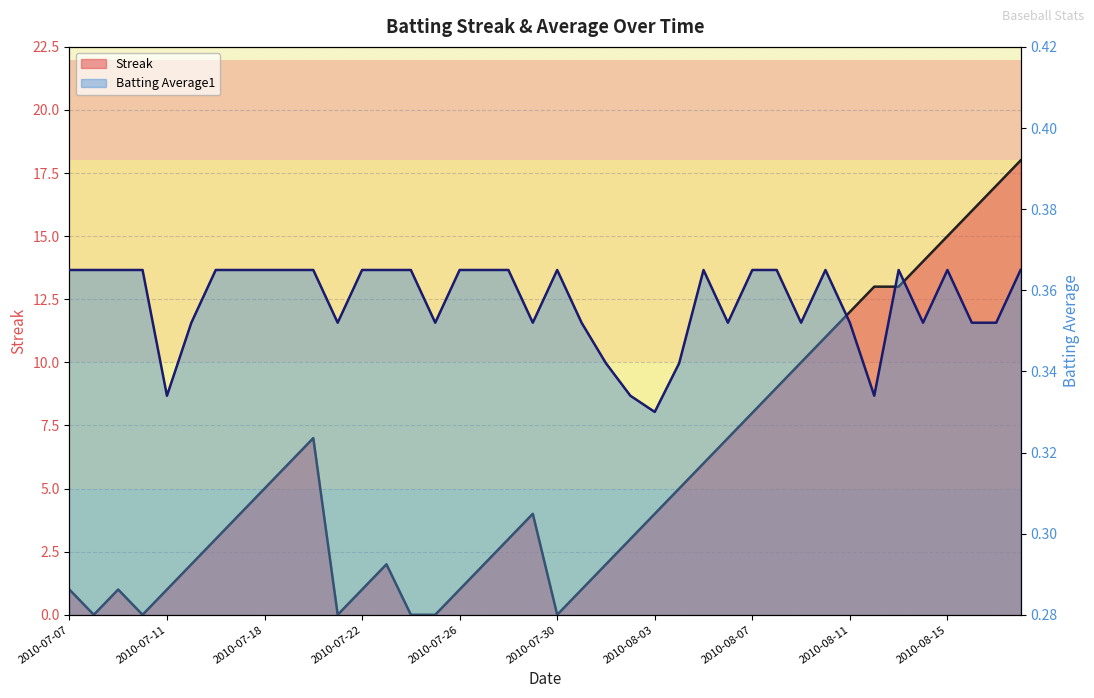

True or false: Streak and Batting Average1 intersect in this chart.

True